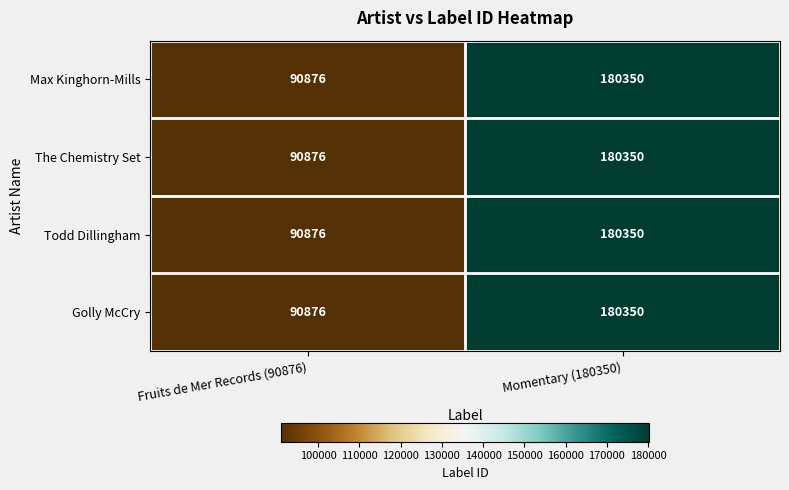

What is the minimum value for The Chemistry Set?

90876